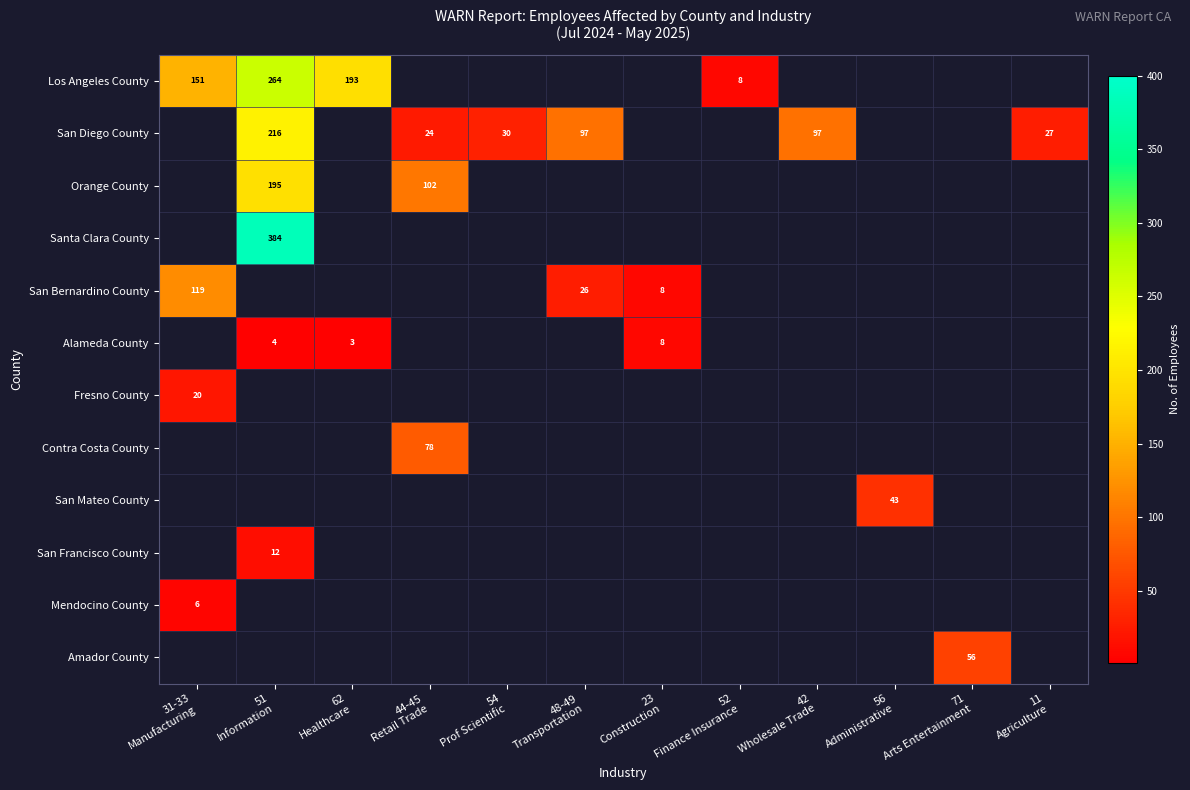

What is the approximate value of San Bernardino County at 31-33 Manufacturing?

119.0